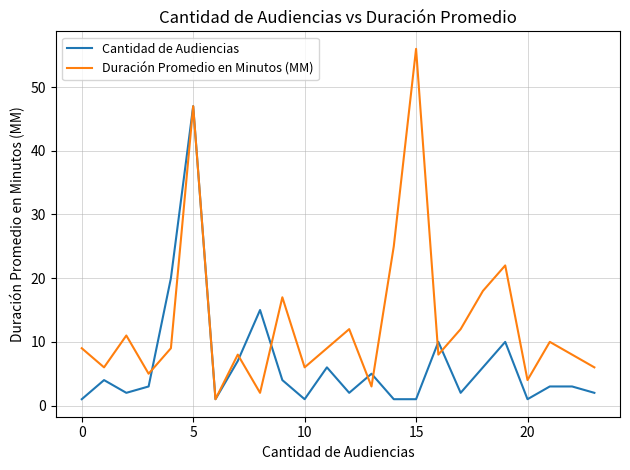

Which series has the largest total across all categories?

Duración Promedio en Minutos (MM)